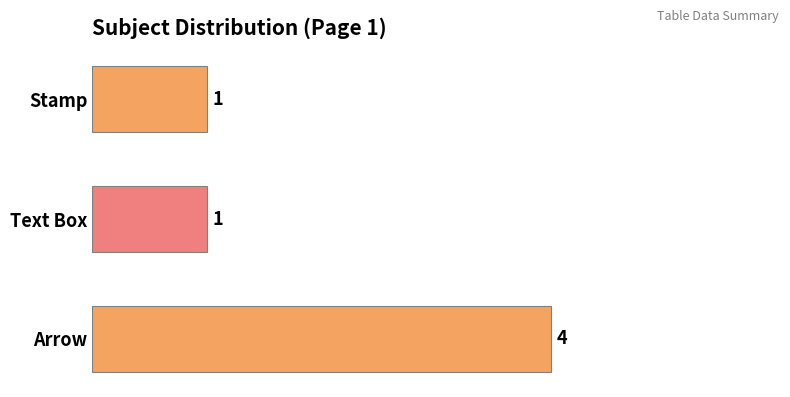

How many values are between 1 and 4?

3